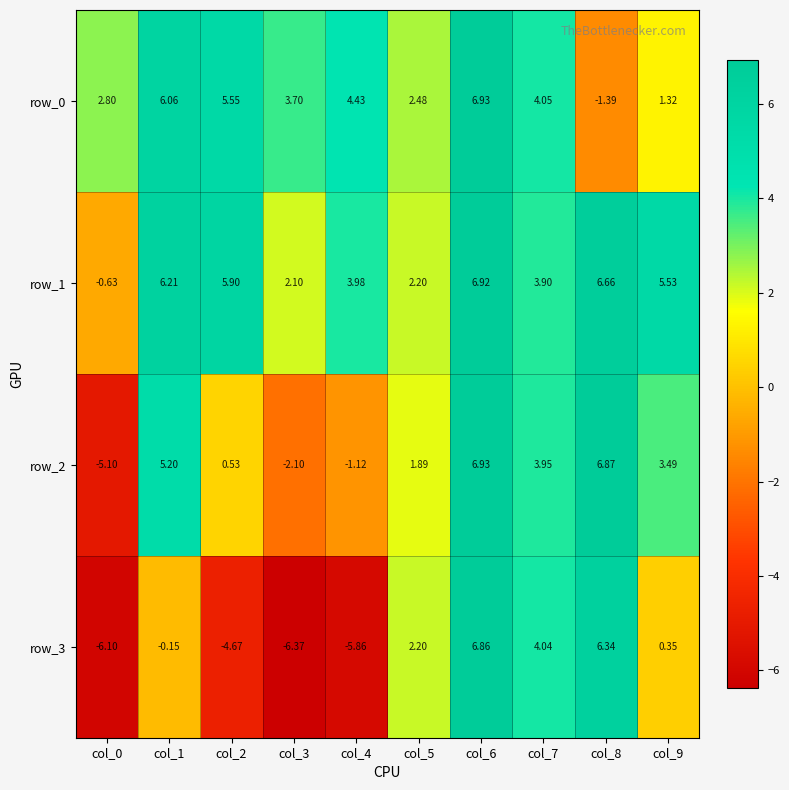

What is the spread (max minus min) of values at col_3?

10.1